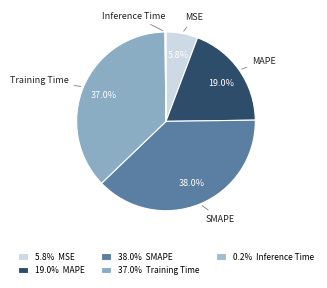

Which has a higher value, MSE or SMAPE?

SMAPE